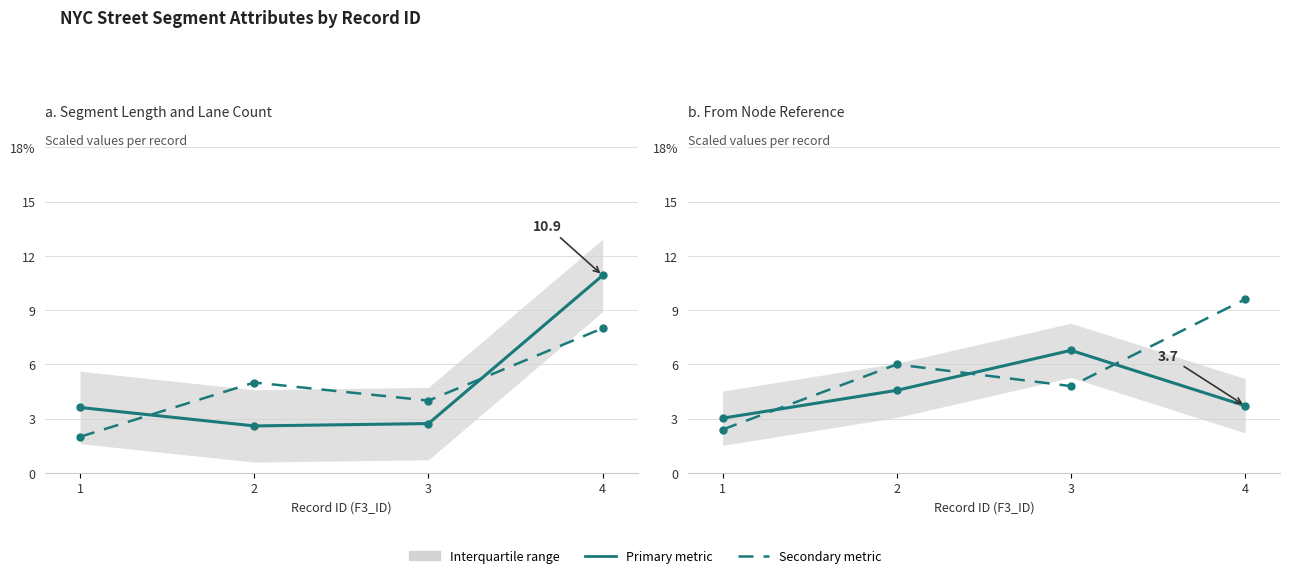

Count the Total Lanes values in the range 4 to 8.

3